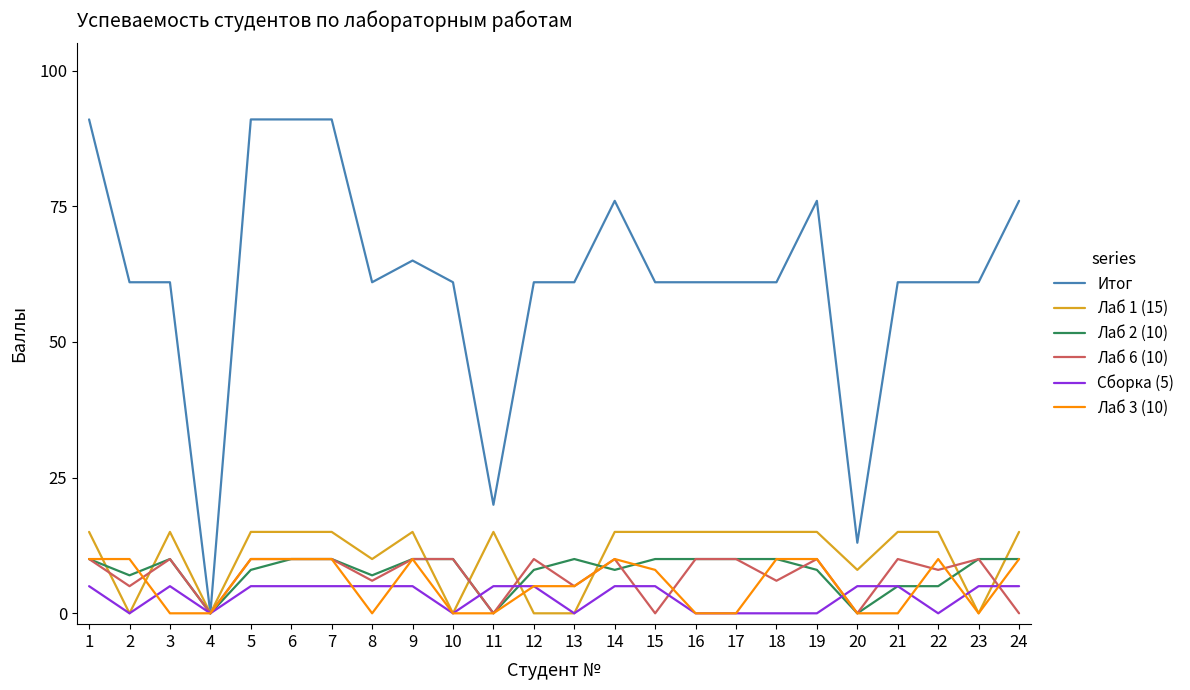

What is the total value across all series at 3?

101